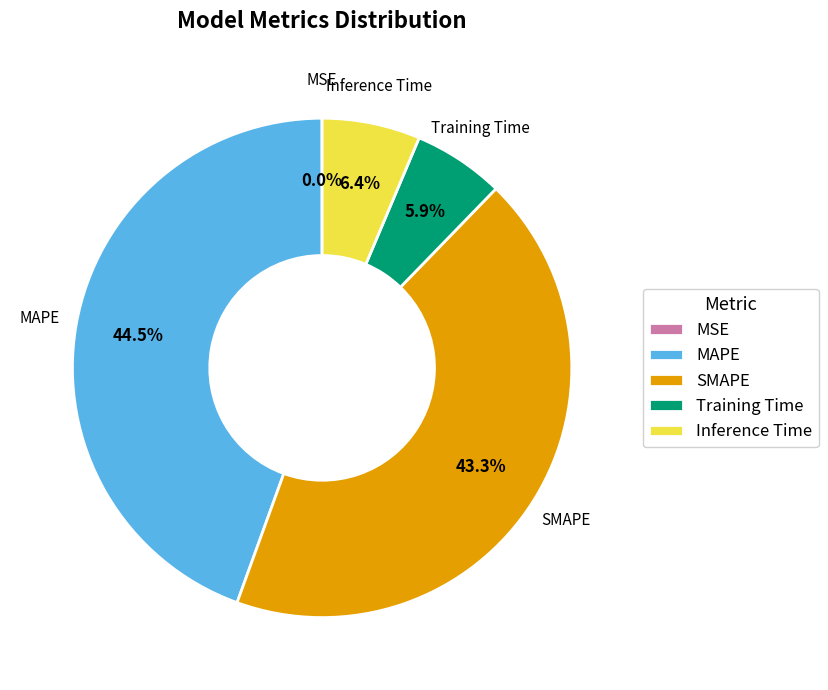

What percentage is NOT represented by MAPE?

55.5%